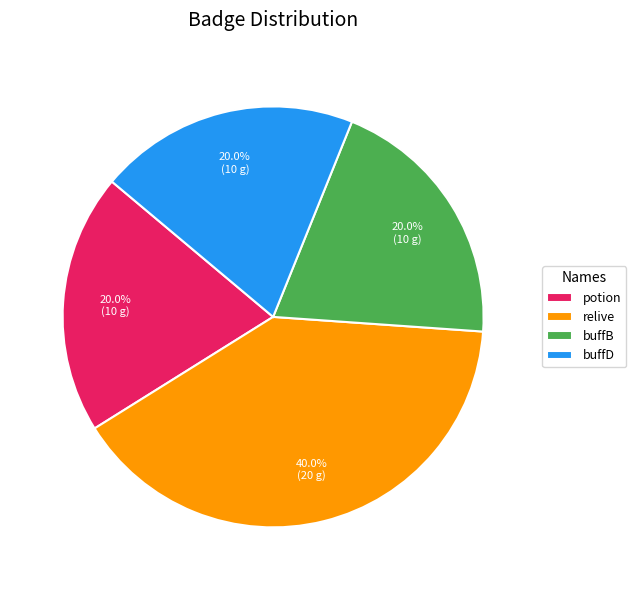

What percentage is NOT represented by buffB?

80.0%